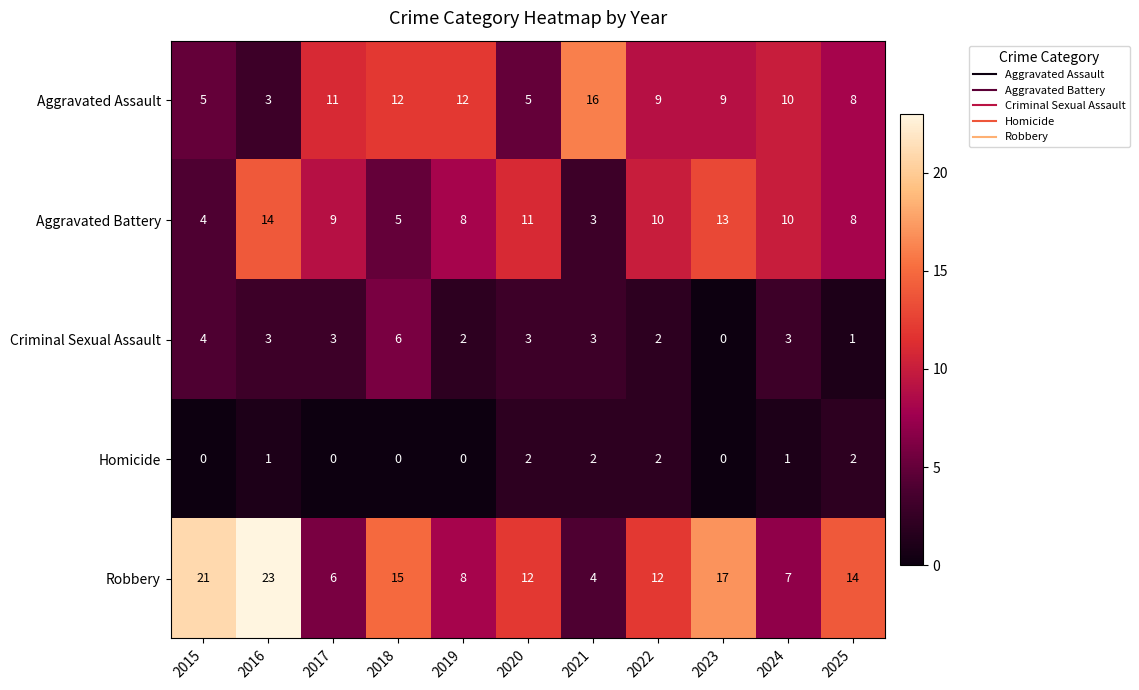

At how many categories does at least one series exceed 8?

11